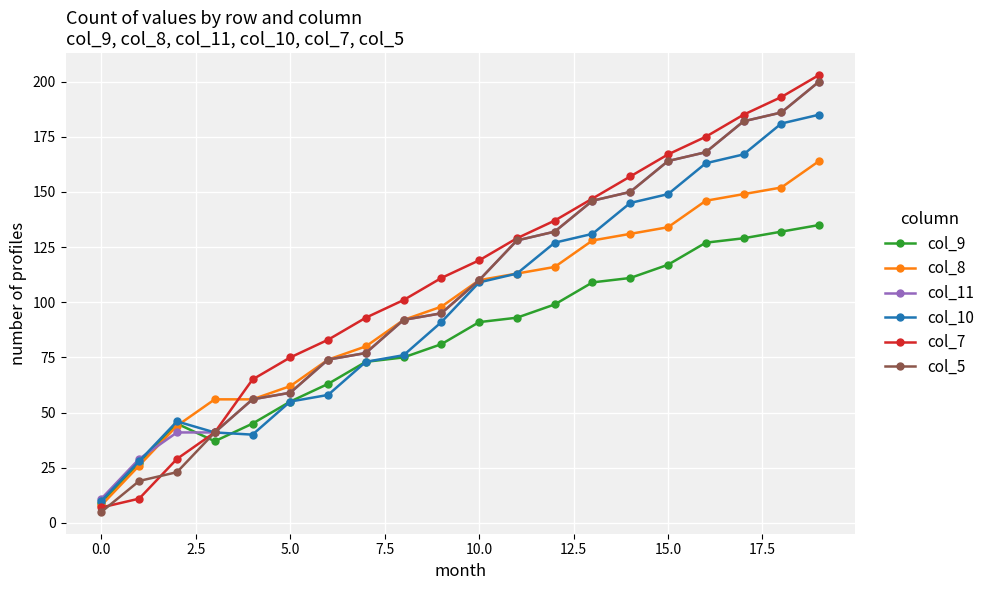

Which series has the widest spread of values?

col_7